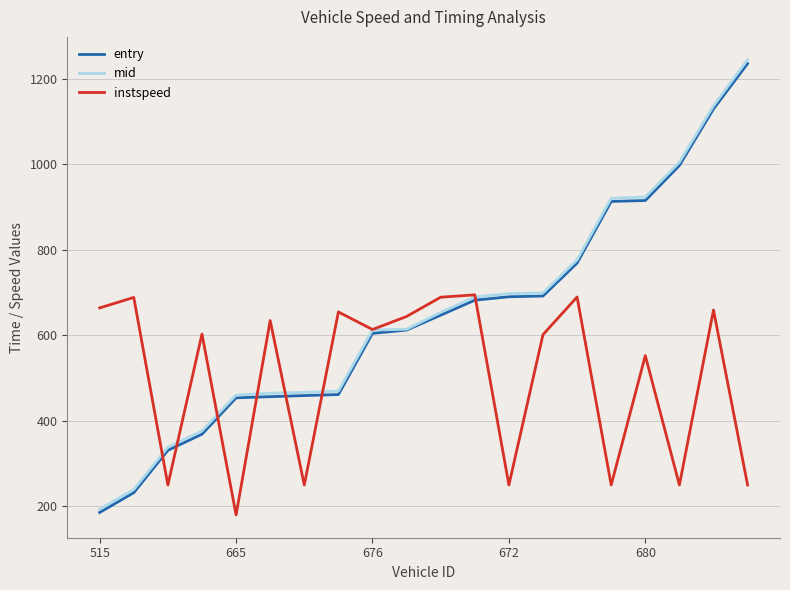

What is the greatest value displayed?

1244.3